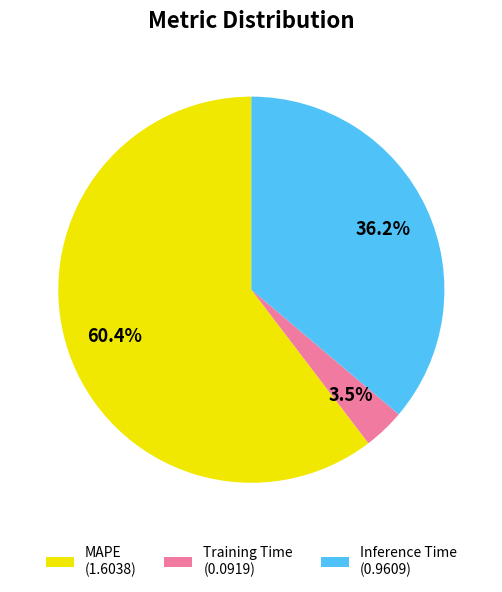

Is there a majority slice in this chart?

Yes